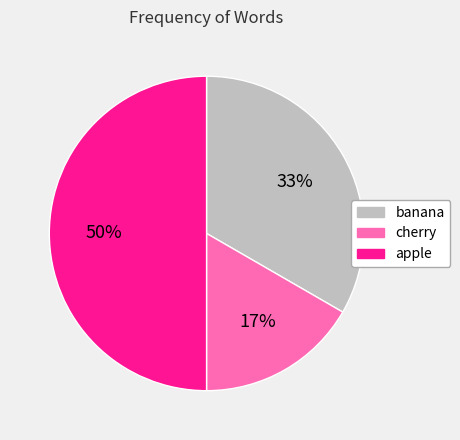

Approximately how many times larger is the value at banana compared to apple?

0.7